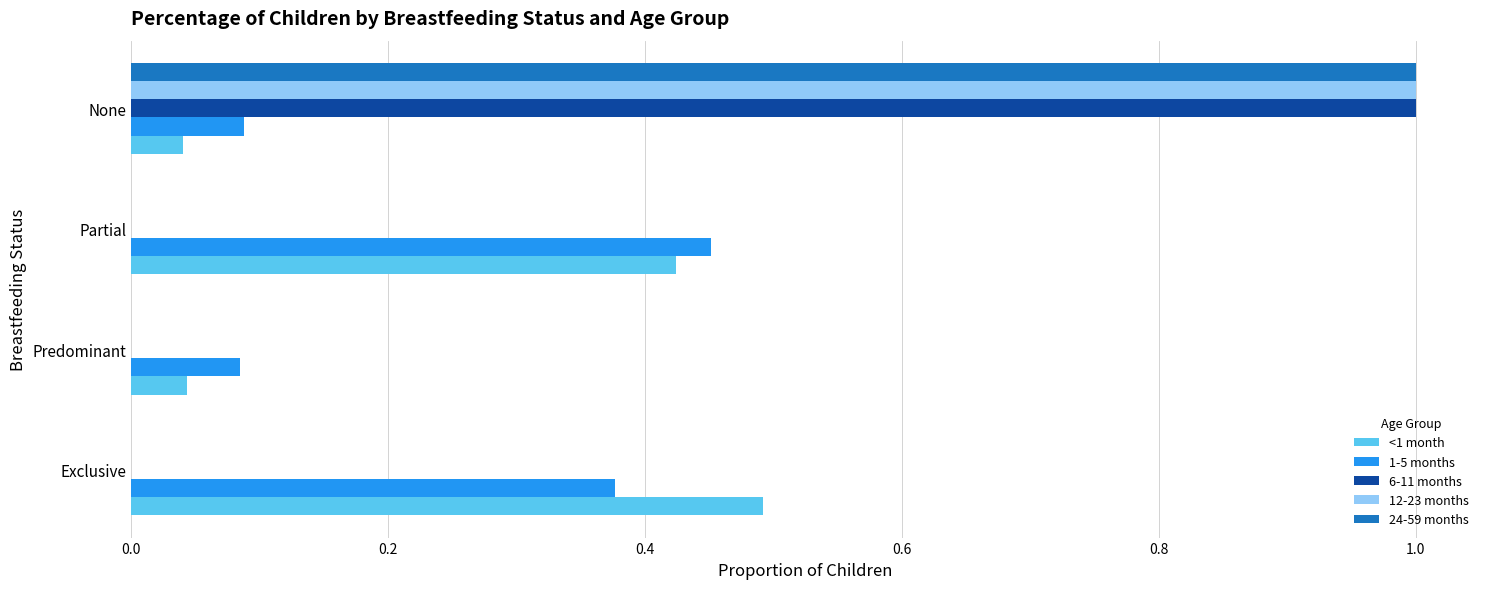

Which category has the highest value across all series?

None